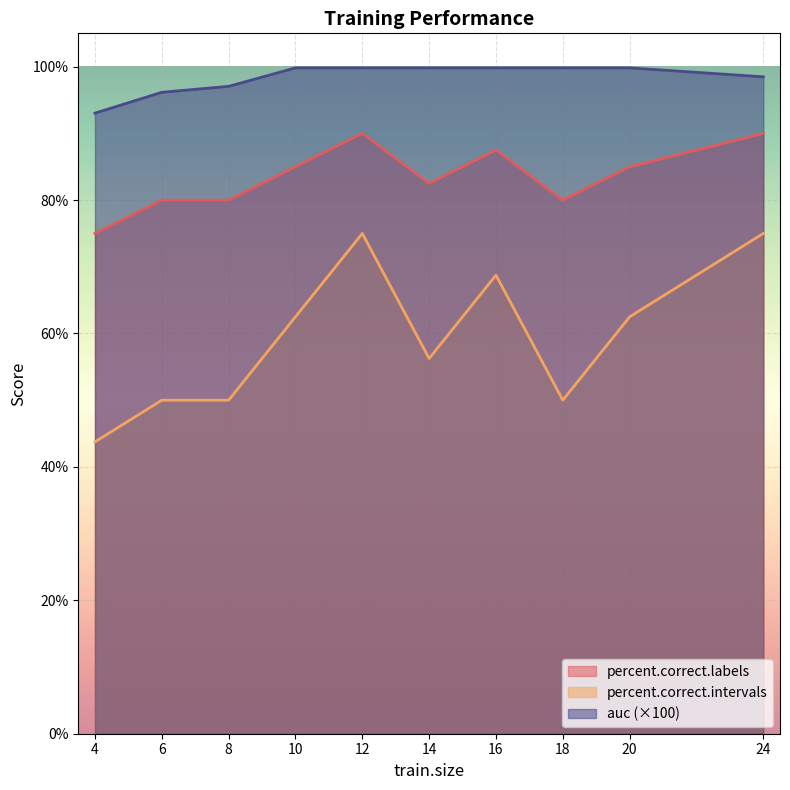

At which label does percent.correct.labels first exceed 85?

12